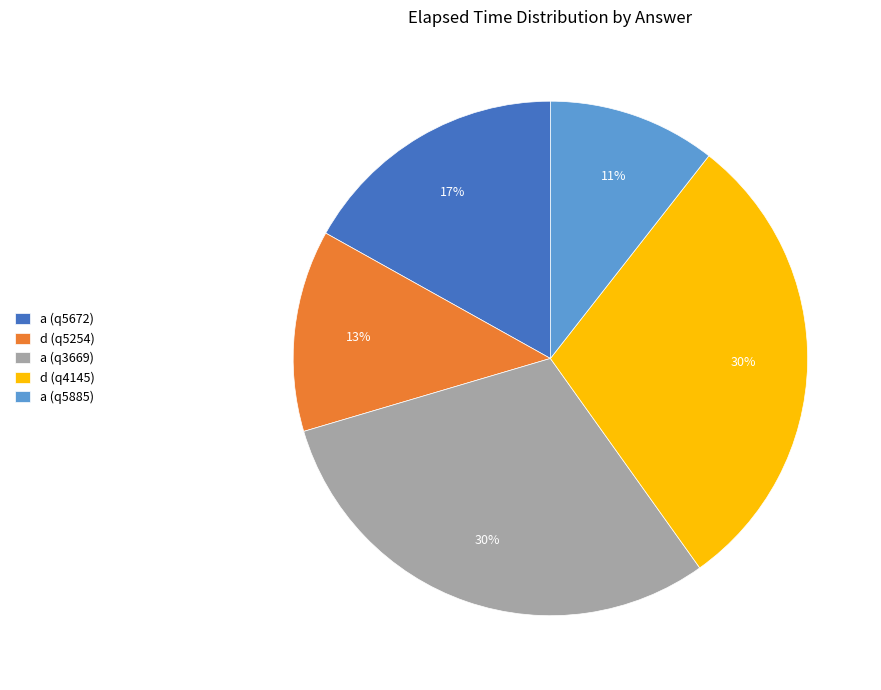

To the nearest percent, what is the difference between the a (q5672) and d (q4145) slice percentages?

13%